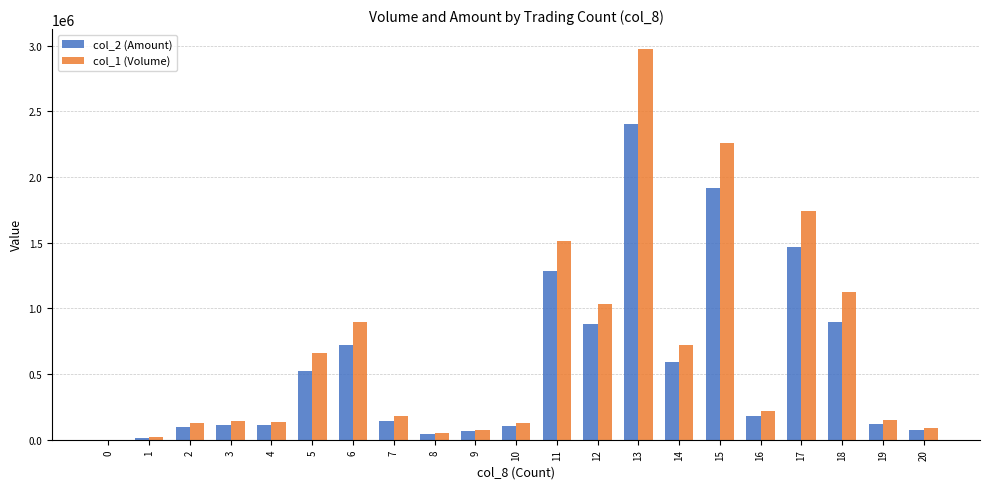

The value of col_1 (Volume) at 14 is 721000. True or false?

True